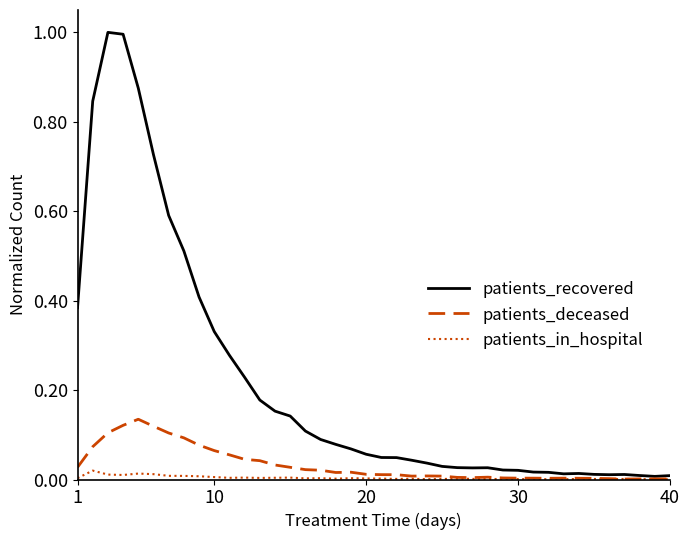

Which series has the largest total across all categories?

patients_recovered